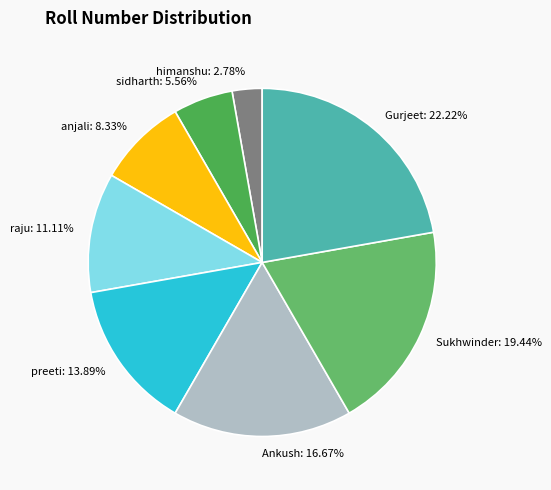

Which slice is the smallest?

himanshu